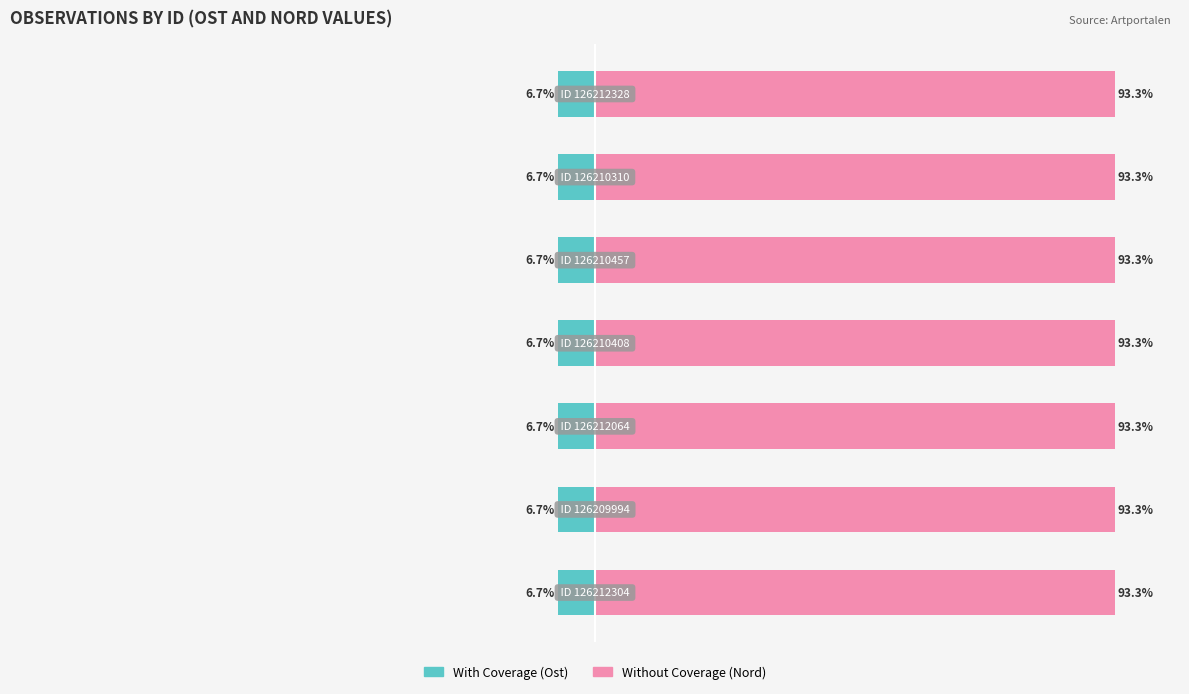

How many Without Coverage (Nord ×10⁻⁴) values are between 93 and 94?

7